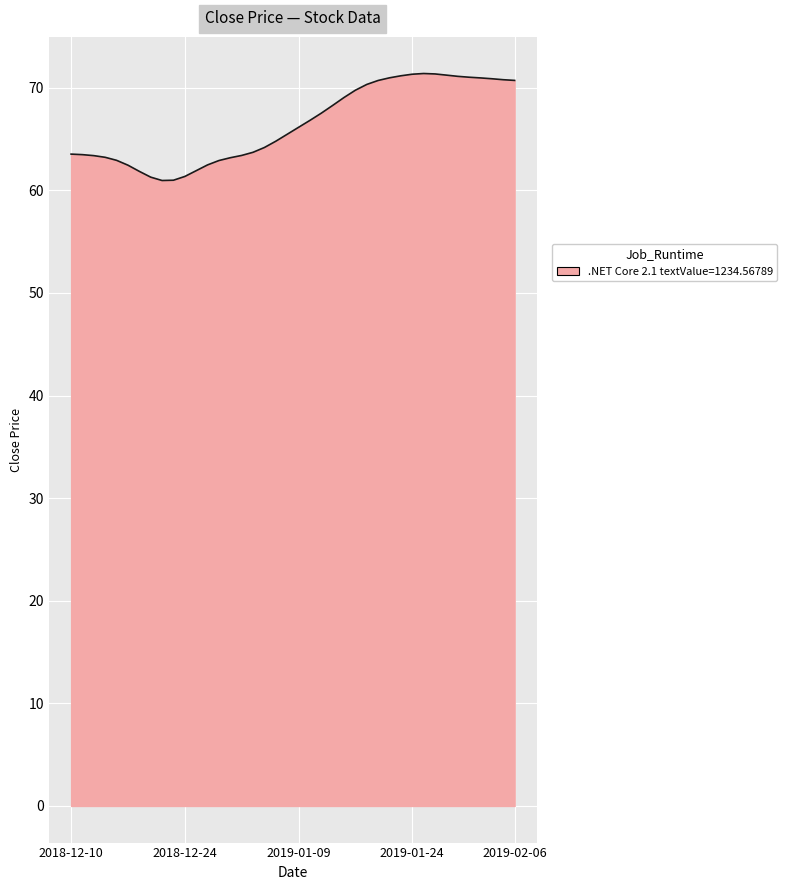

What is the greatest value displayed?

71.4